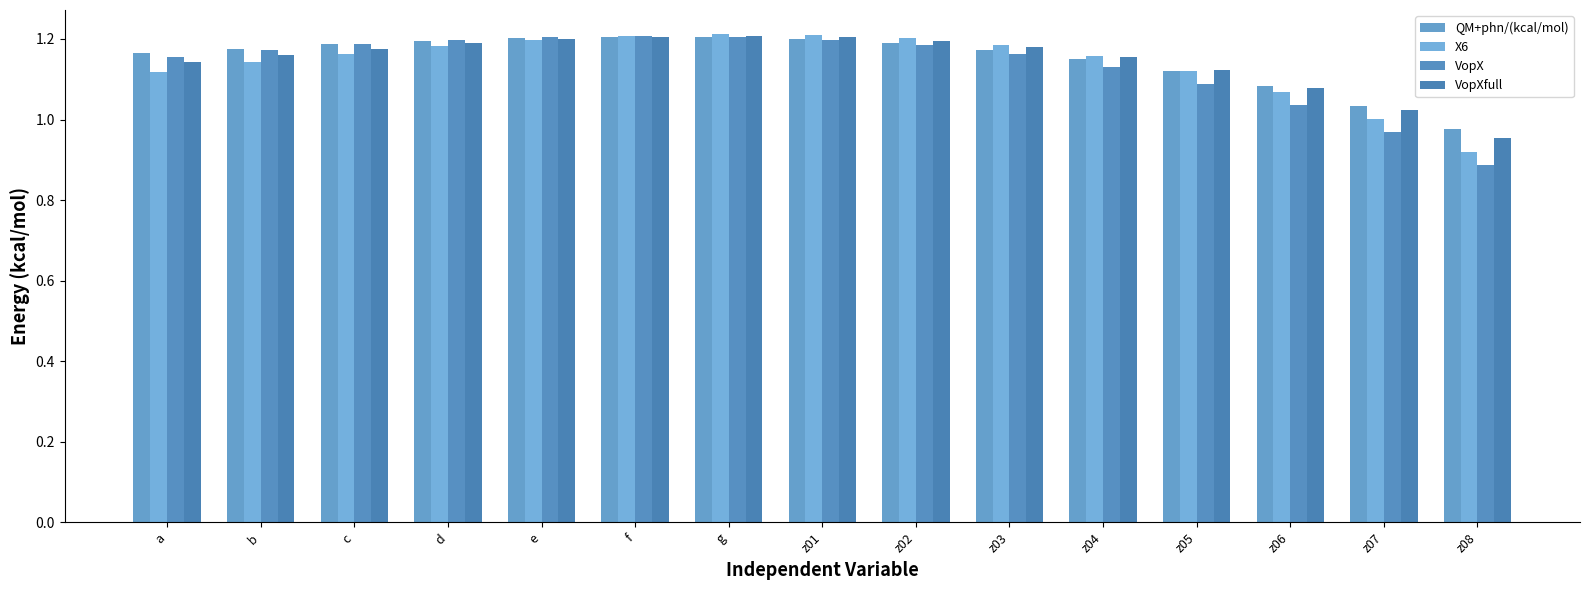

Reading left to right, extract all data points from this chart.

QM+phn/(kcal/mol): a=1.2	b=1.2	c=1.2	d=1.2	e=1.2	f=1.2	g=1.2	z01=1.2	z02=1.2	z03=1.2	z04=1.2	z05=1.1	z06=1.1	z07=1.0	z08=1.0
X6: a=1.1	b=1.1	c=1.2	d=1.2	e=1.2	f=1.2	g=1.2	z01=1.2	z02=1.2	z03=1.2	z04=1.2	z05=1.1	z06=1.1	z07=1.0	z08=0.9
VopX: a=1.2	b=1.2	c=1.2	d=1.2	e=1.2	f=1.2	g=1.2	z01=1.2	z02=1.2	z03=1.2	z04=1.1	z05=1.1	z06=1.0	z07=1.0	z08=0.9
VopXfull: a=1.1	b=1.2	c=1.2	d=1.2	e=1.2	f=1.2	g=1.2	z01=1.2	z02=1.2	z03=1.2	z04=1.2	z05=1.1	z06=1.1	z07=1.0	z08=1.0